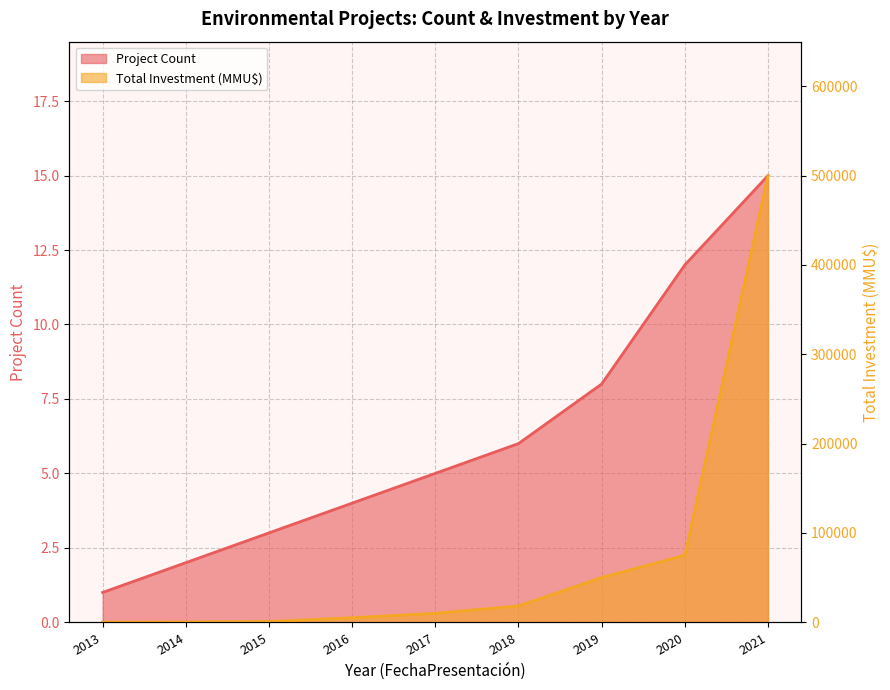

Which category has the lowest value across all series?

2013